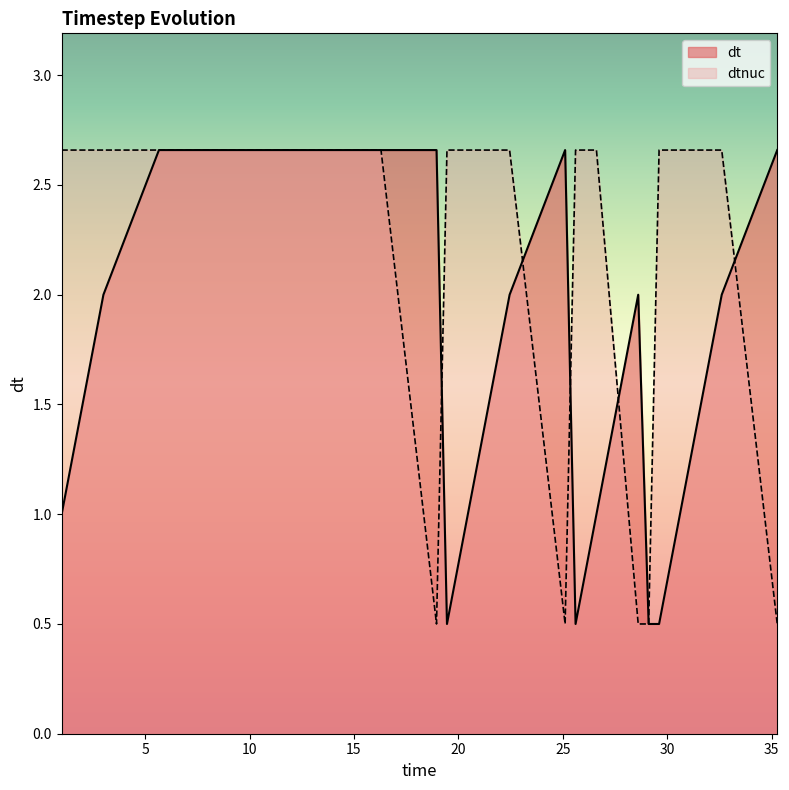

How many series are shown in this chart?

2